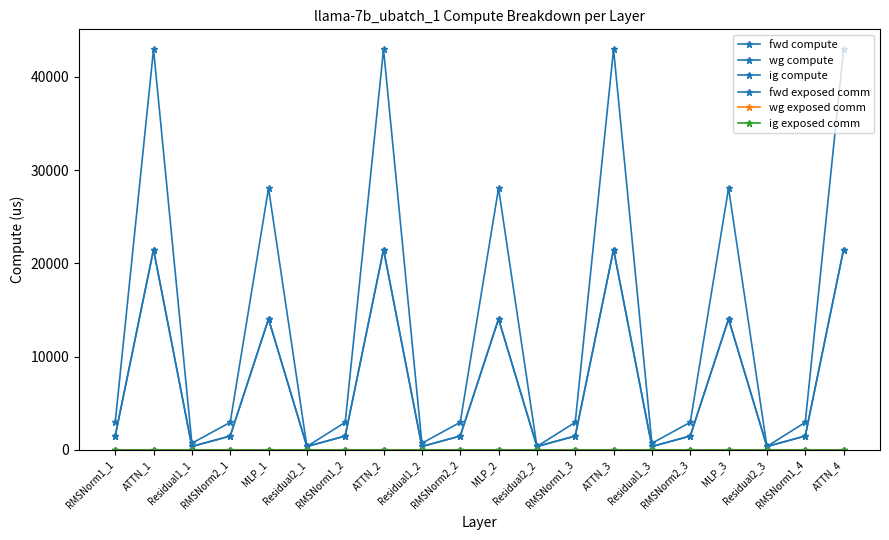

Does the chart have visible grid lines?

No